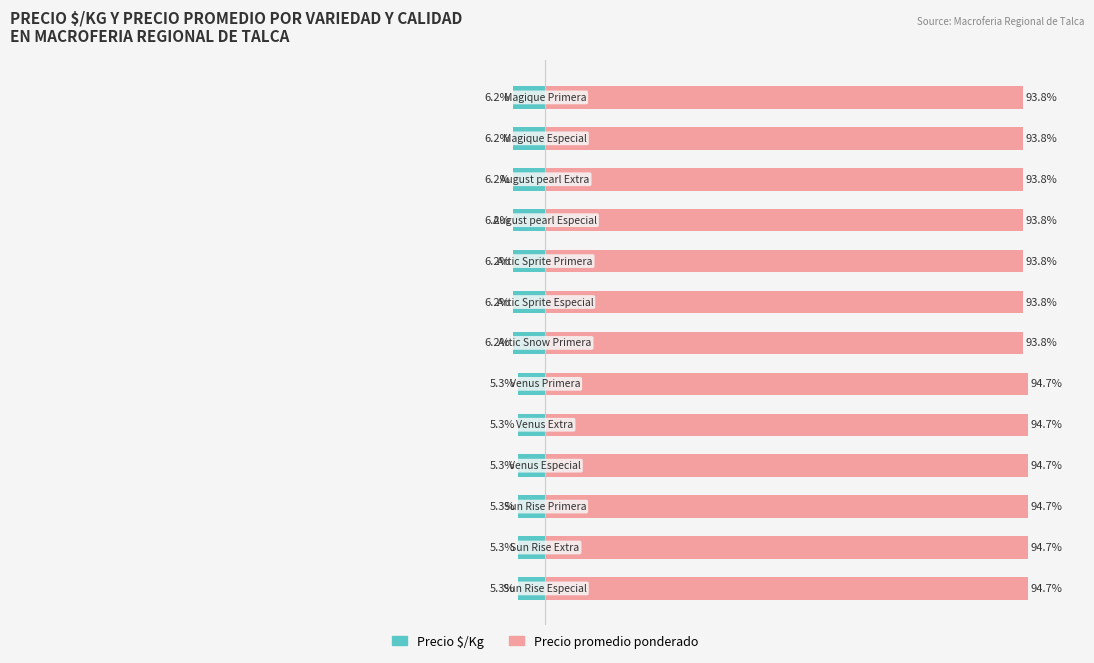

List the series in order of their peak value, lowest first.

Precio $/Kg, Precio promedio ponderado